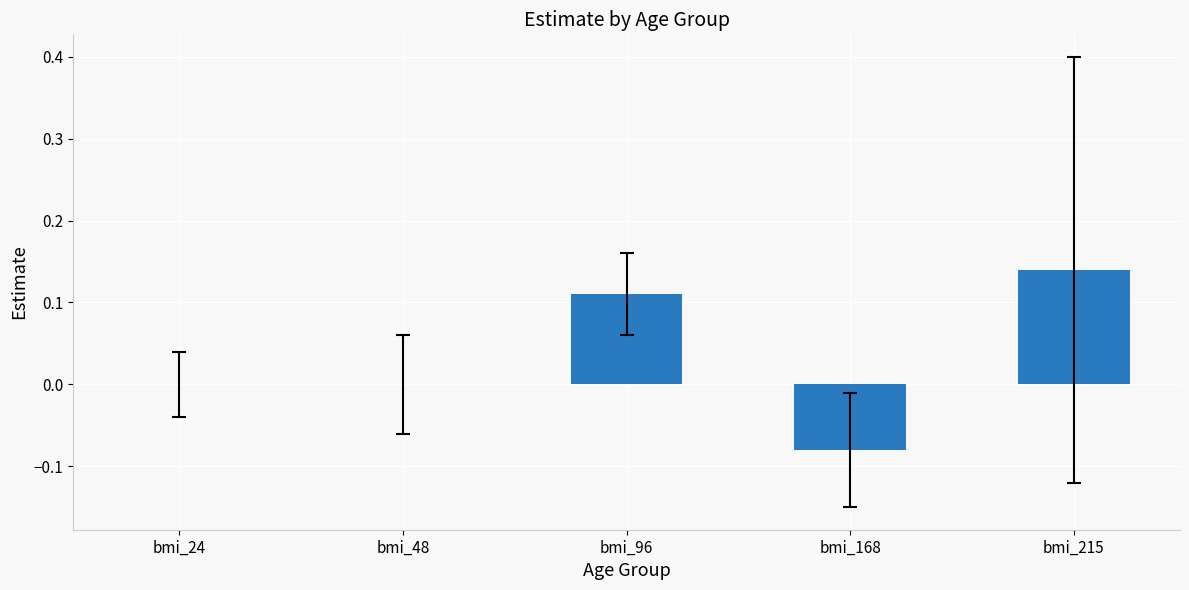

Which label corresponds to the largest value in the chart?

bmi_215